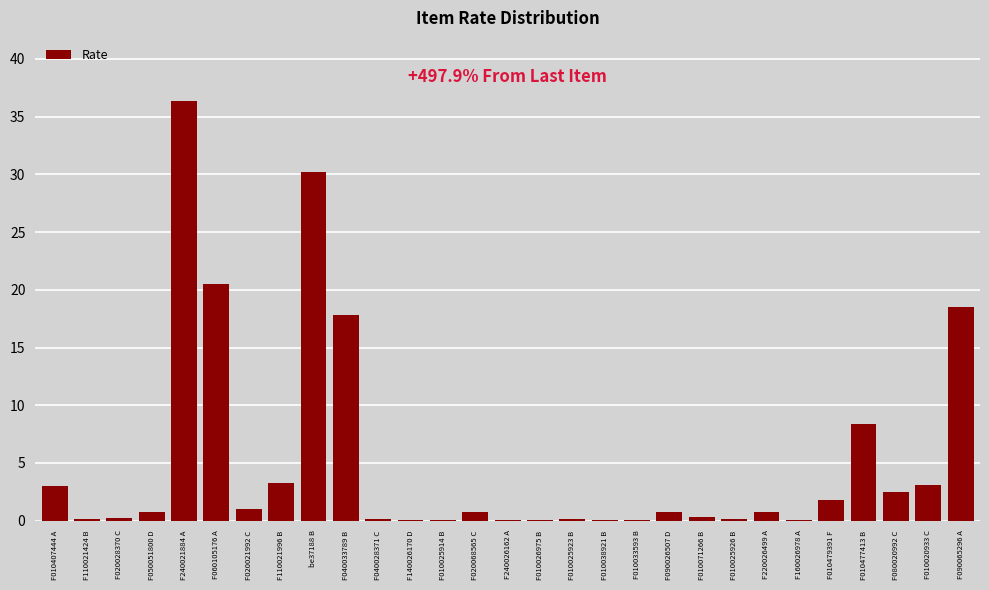

Between F060105176 A and be37188 B, which is larger?

be37188 B